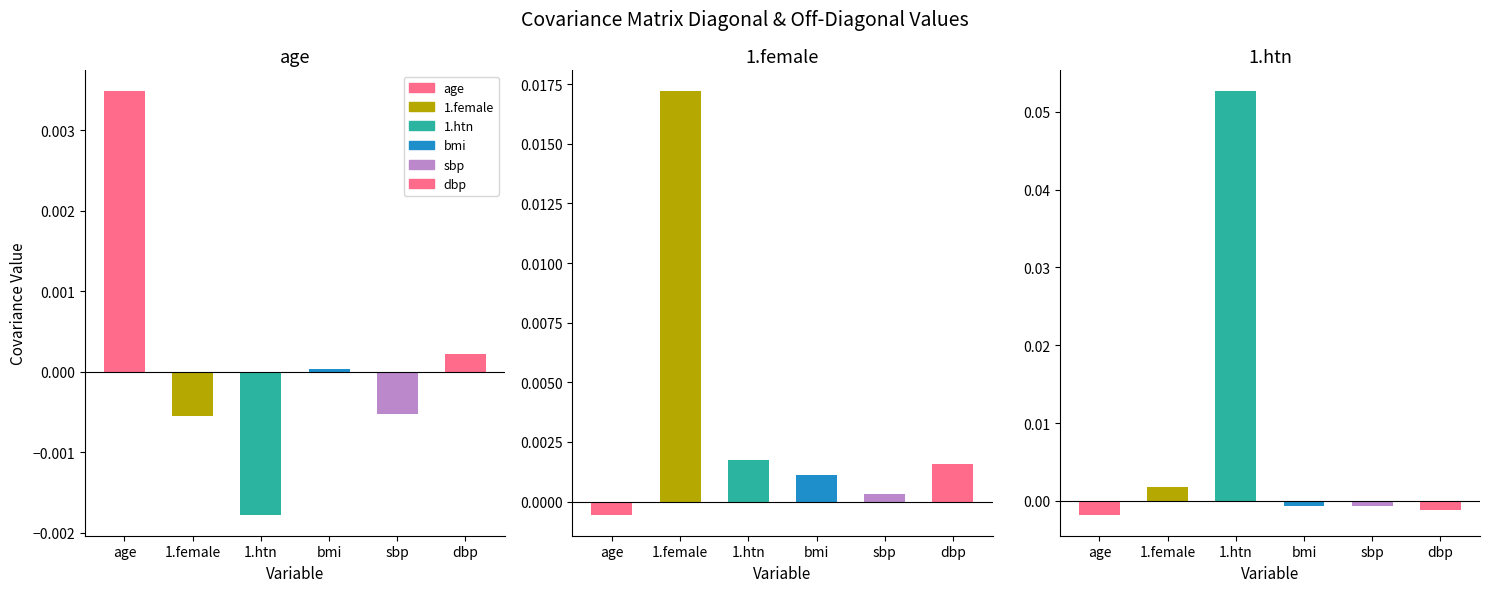

True or false: 1.female has a value of 0.0 at 1.htn.

False